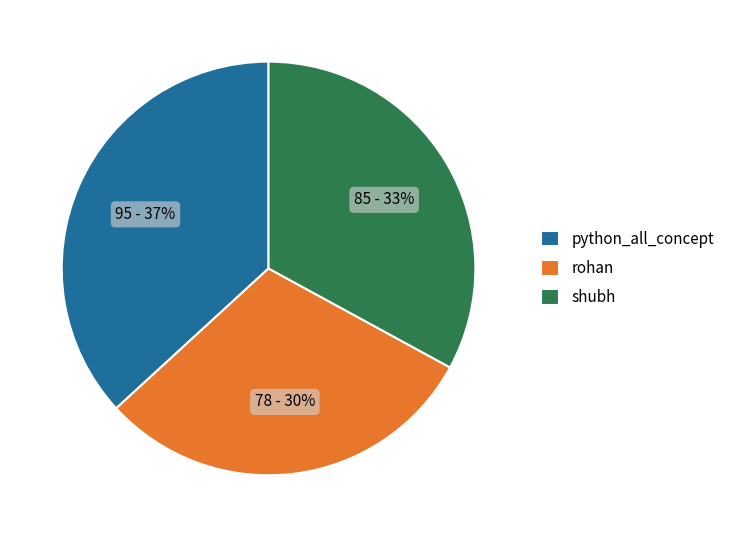

What is the ratio of the value at python_all_concept to the value at shubh?

1.1